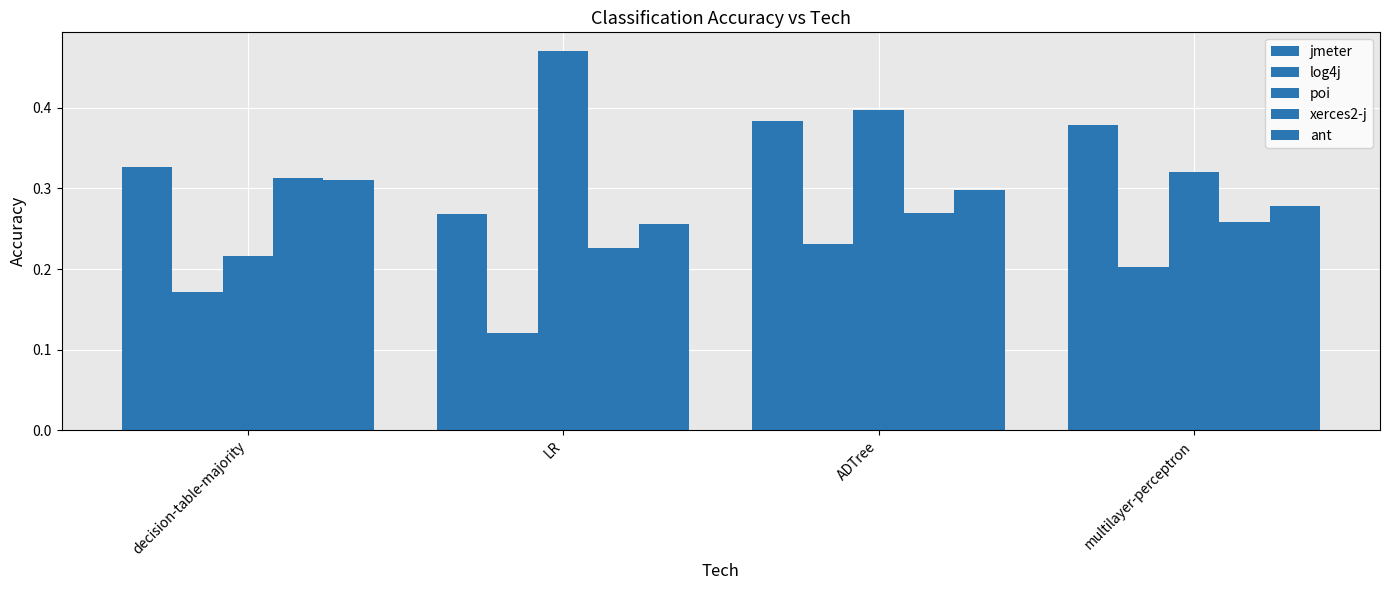

Does the chart contain stacked bars?

No